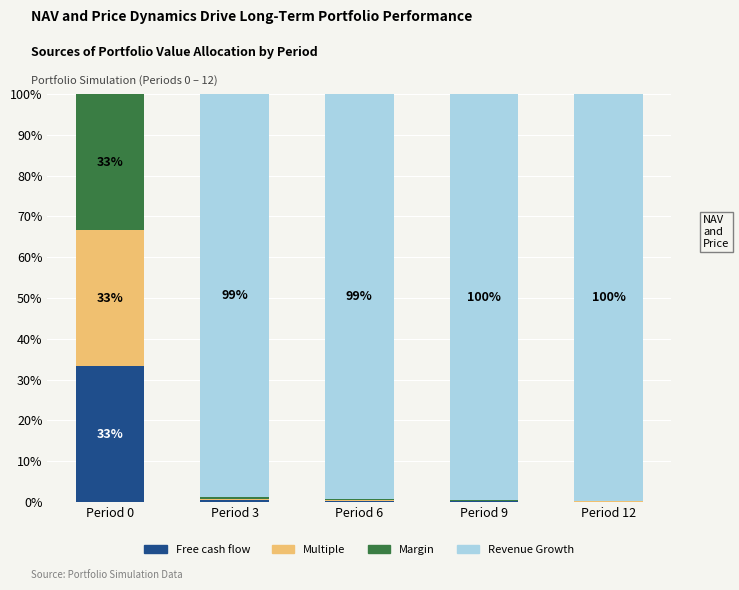

Is it true that Free cash flow equals 0.1 at Period 12?

True